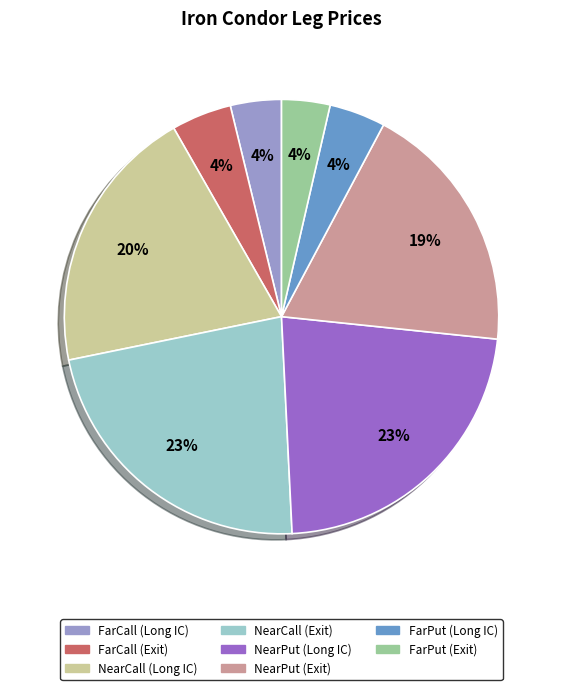

What is the ratio of the value at FarPut (Exit) to the value at NearCall (Long IC)?

0.2